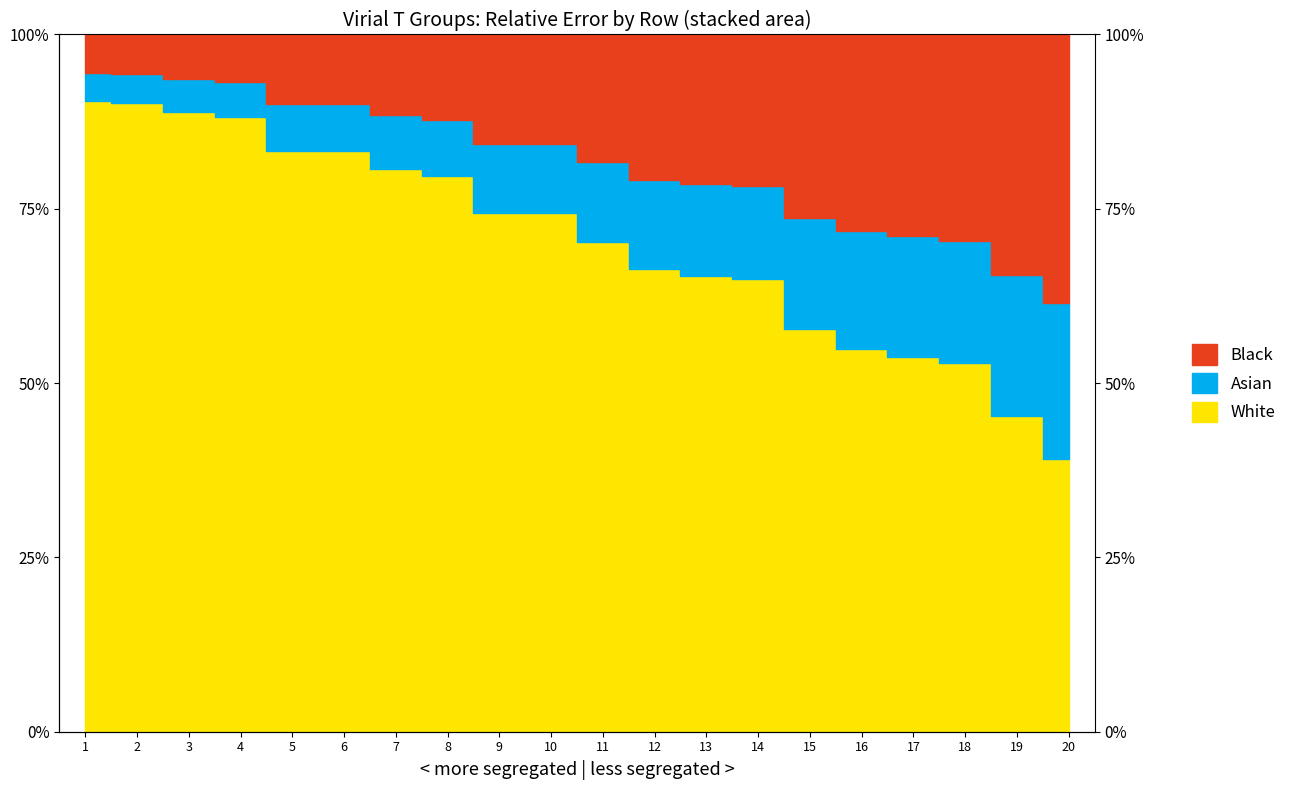

What is the maximum value shown in the chart?

94.5